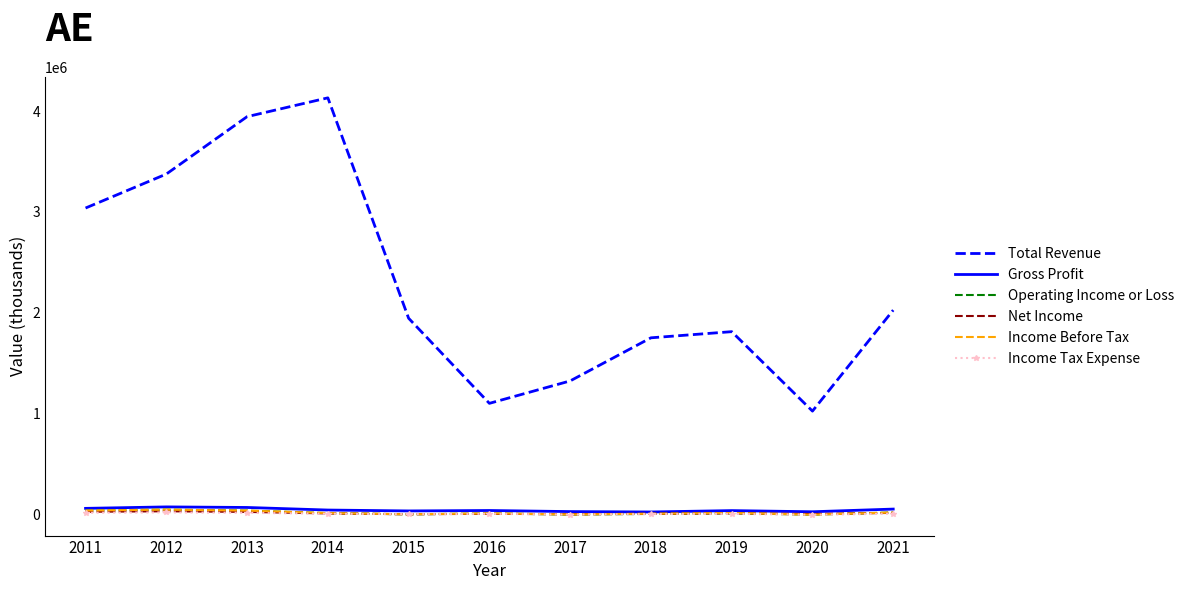

True or false: Gross Profit and Operating Income or Loss cross at least once.

False